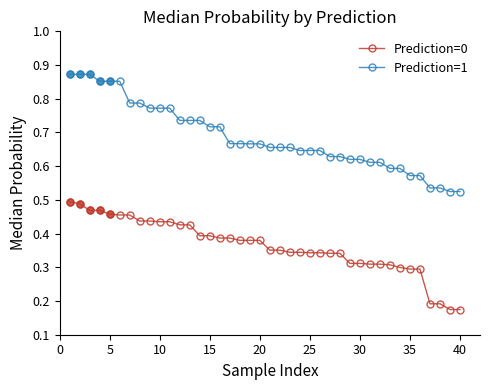

What is the difference between the maximum and minimum values in the Prediction=1 series?

0.3